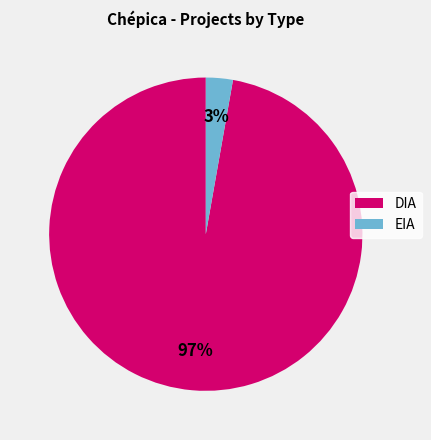

Rank the categories by value from highest to lowest.

DIA, EIA